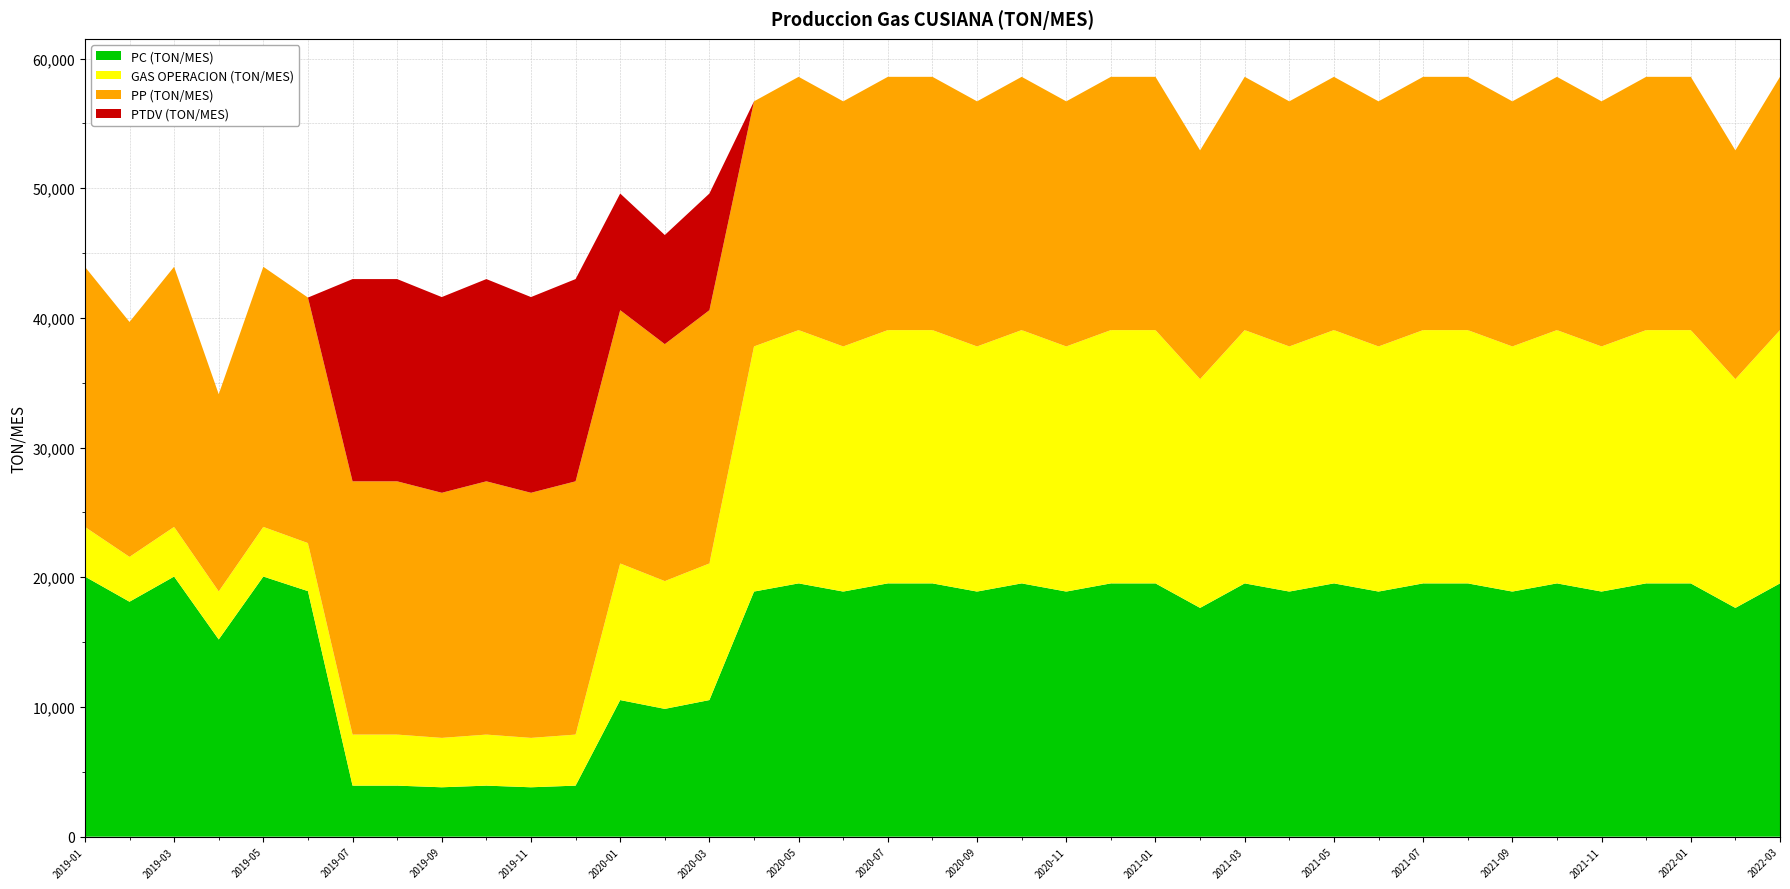

Reading left to right, extract all data points from this chart.

PC (TON/MES): 20057.6	18116.5	20057.6	15206.6	20057.6	18933.0	3935.0	3935.0	3808.0	3935.0	3808.0	3935.0	10532.9	9853.3	10532.9	18899.7	19529.7	18899.7	19529.7	19529.7	18899.7	19529.7	18899.7	19529.7	19529.7	17639.8	19529.7	18899.7	19529.7	18899.7	19529.7	19529.7	18899.7	19529.7	18899.7	19529.7	19529.7	17639.8	19529.7
GAS OPERACION (TON/MES): 3826.8	3456.4	3826.8	3703.3	3826.8	3703.3	3935.0	3935.0	3808.0	3935.0	3808.0	3935.0	10532.9	9853.3	10532.9	18899.7	19529.7	18899.7	19529.7	19529.7	18899.7	19529.7	18899.7	19529.7	19529.7	17639.8	19529.7	18899.7	19529.7	18899.7	19529.7	19529.7	18899.7	19529.7	18899.7	19529.7	19529.7	17639.8	19529.7
PP (TON/MES): 20057.6	18116.5	20057.6	15206.6	20057.6	18933.0	19529.7	19529.7	18899.7	19529.7	18899.7	19529.7	19529.7	18269.8	19529.7	18899.7	19529.7	18899.7	19529.7	19529.7	18899.7	19529.7	18899.7	19529.7	19529.7	17639.8	19529.7	18899.7	19529.7	18899.7	19529.7	19529.7	18899.7	19529.7	18899.7	19529.7	19529.7	17639.8	19529.7
PTDV (TON/MES): 0.0	0.0	0.0	0.0	0.0	0.0	15594.8	15594.8	15091.7	15594.8	15091.7	15594.8	8996.9	8416.4	8996.9	0.0	0.0	0.0	0.0	0.0	0.0	0.0	0.0	0.0	0.0	0.0	0.0	0.0	0.0	0.0	0.0	0.0	0.0	0.0	0.0	0.0	0.0	0.0	0.0